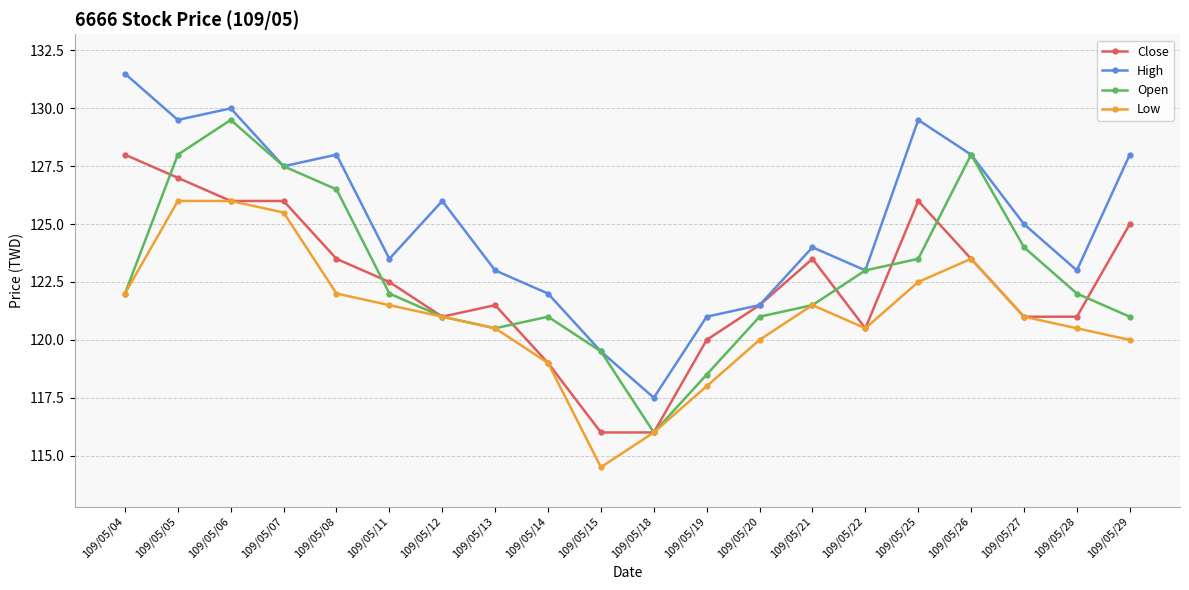

The value of Low at 109/05/19 is 36.3. True or false?

False